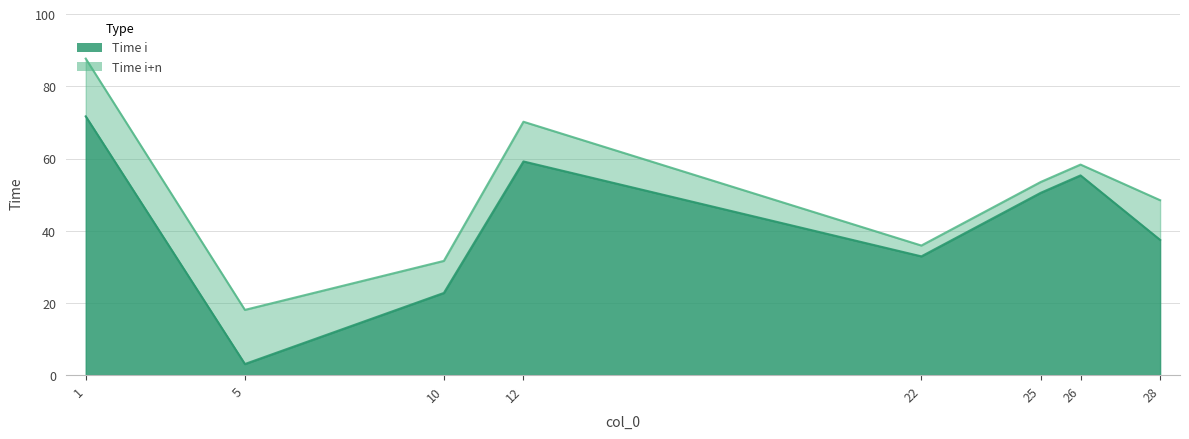

Which category has the highest value across all series?

1